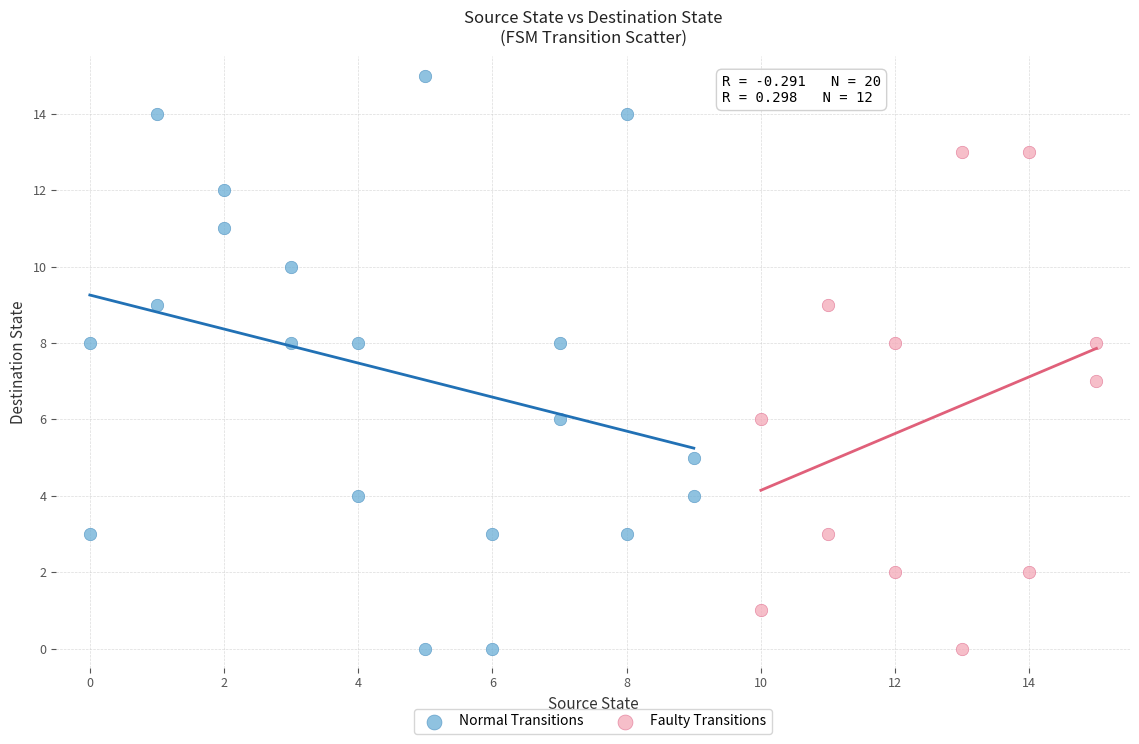

Which series has the largest Y range (max minus min)?

Normal Transitions